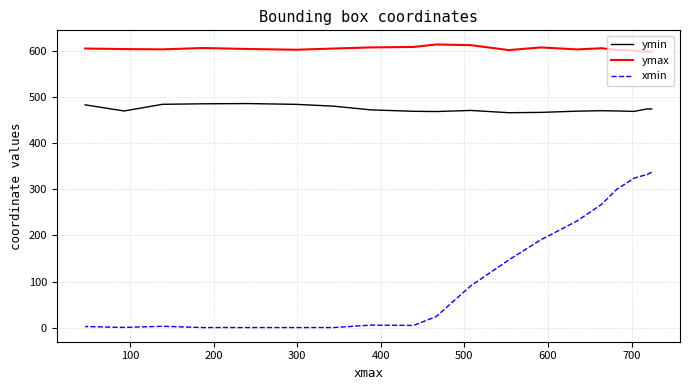

List the series in order of their overall mean, highest first.

ymax, ymin, xmin